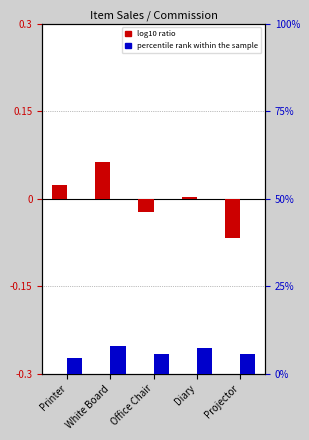

Reading left to right, transcribe all the data shown in this chart.

log10 ratio: 0.0	0.1	-0.0	0.0	-0.1
percentile rank within the sample: 4.4	7.8	5.6	7.4	5.8